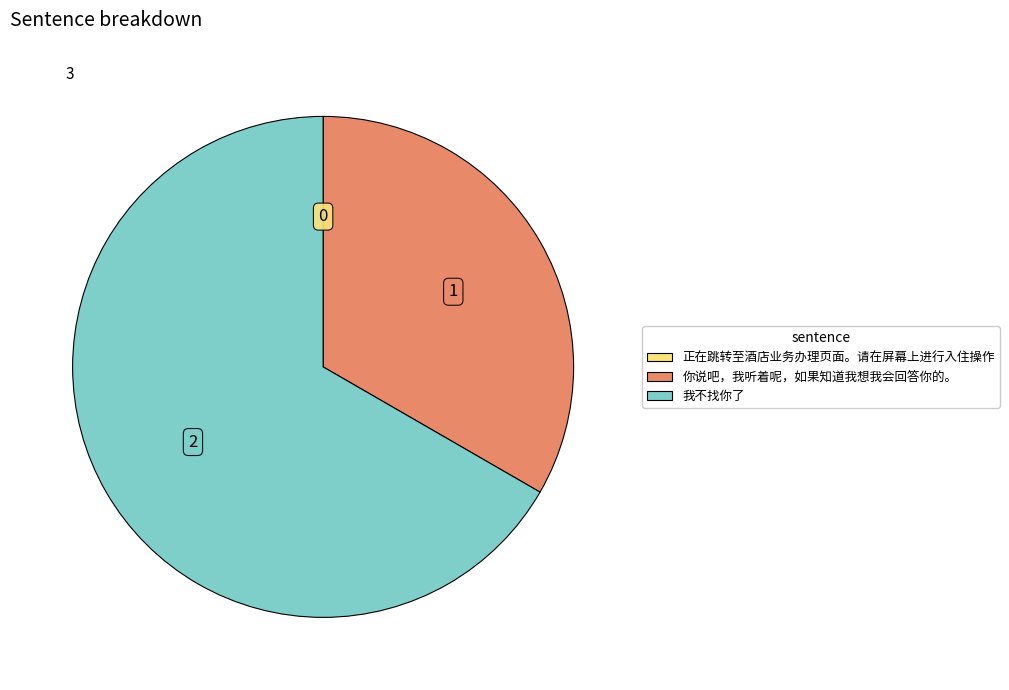

Is it true that 你说吧，我听着呢，如果知道我想我会回答你的。 is 33% of the pie?

True